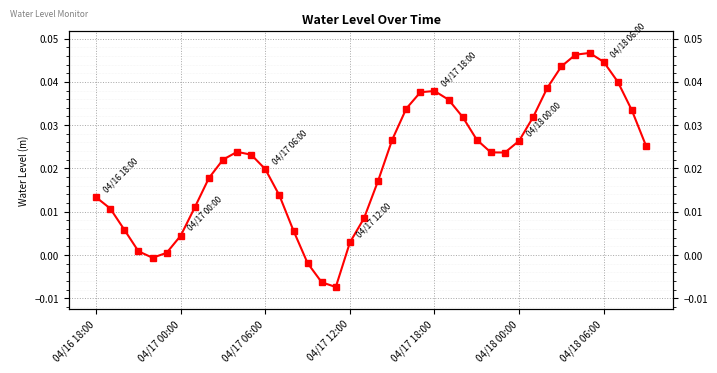

Count the number of data series in this chart.

1